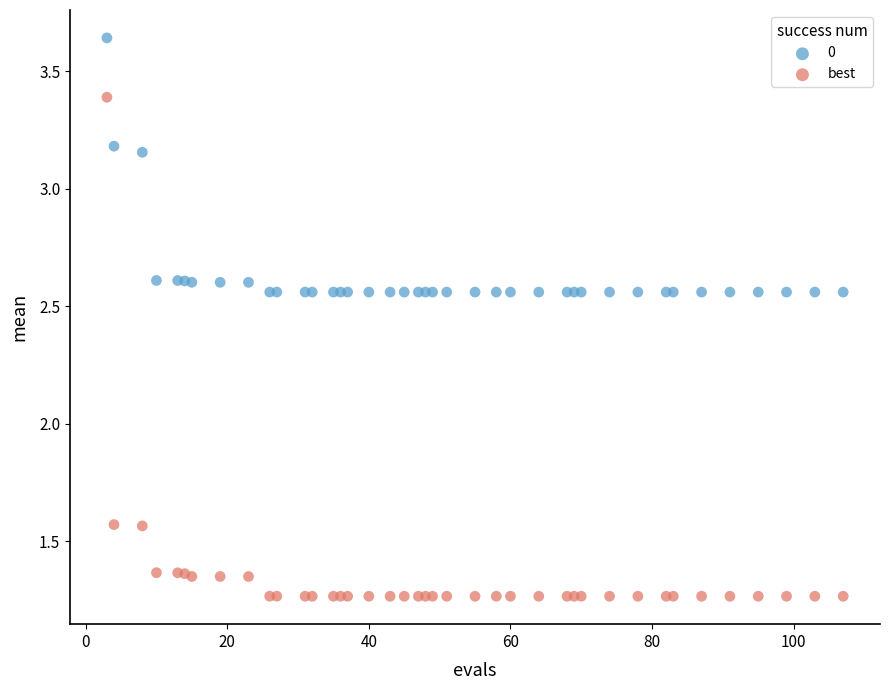

Which series has the widest spread of Y values?

best